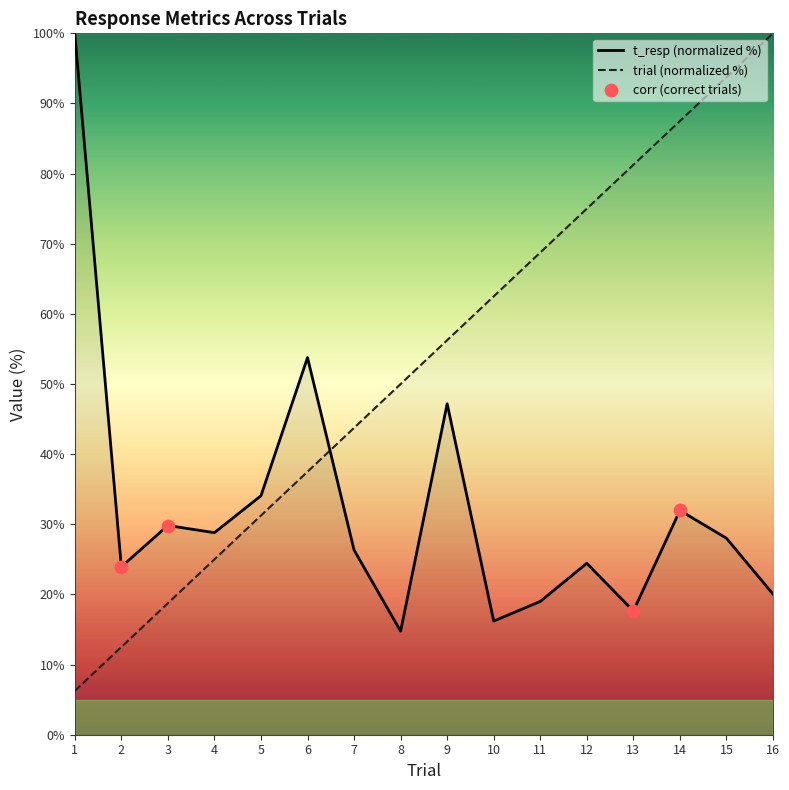

What is the total value across all series at 13?

98.9